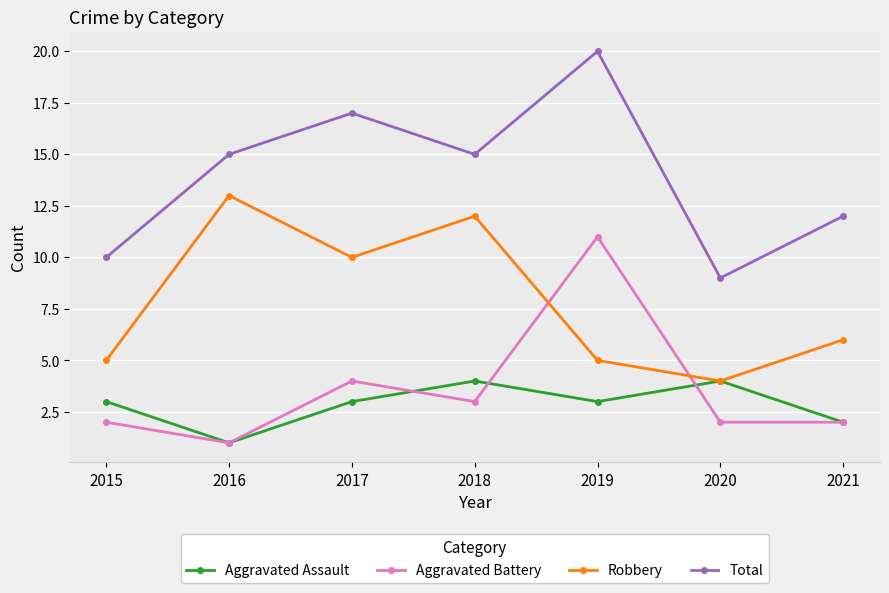

Reading right to left, transcribe all the data shown in this chart.

Aggravated Assault: 2021=2	2020=4	2019=3	2018=4	2017=3	2016=1	2015=3
Aggravated Battery: 2021=2	2020=2	2019=11	2018=3	2017=4	2016=1	2015=2
Robbery: 2021=6	2020=4	2019=5	2018=12	2017=10	2016=13	2015=5
Total: 2021=12	2020=9	2019=20	2018=15	2017=17	2016=15	2015=10